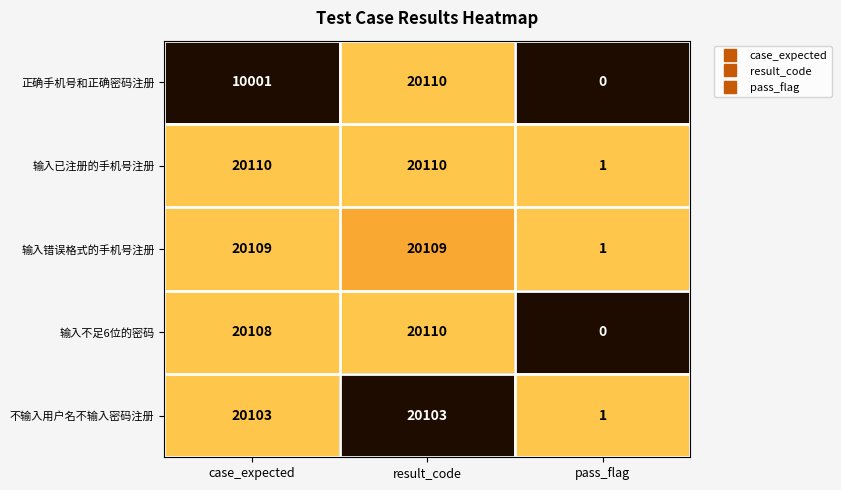

Reading right to left, extract all data points from this chart.

正确手机号和正确密码注册: pass_flag=0	result_code=20110	case_expected=10001
输入已注册的手机号注册: pass_flag=1	result_code=20110	case_expected=20110
输入错误格式的手机号注册: pass_flag=1	result_code=20109	case_expected=20109
输入不足6位的密码: pass_flag=0	result_code=20110	case_expected=20108
不输入用户名不输入密码注册: pass_flag=1	result_code=20103	case_expected=20103